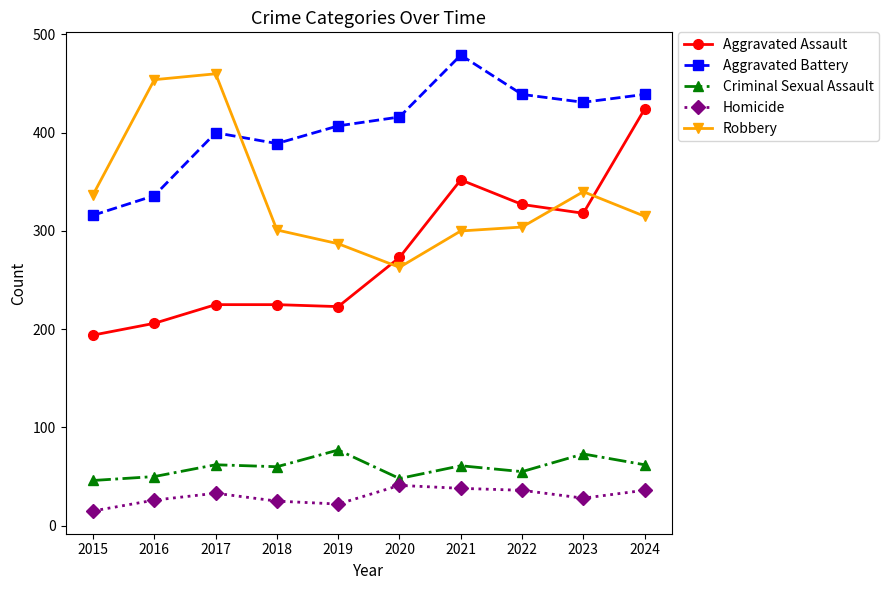

At which category does Robbery reach its first local peak?

2017